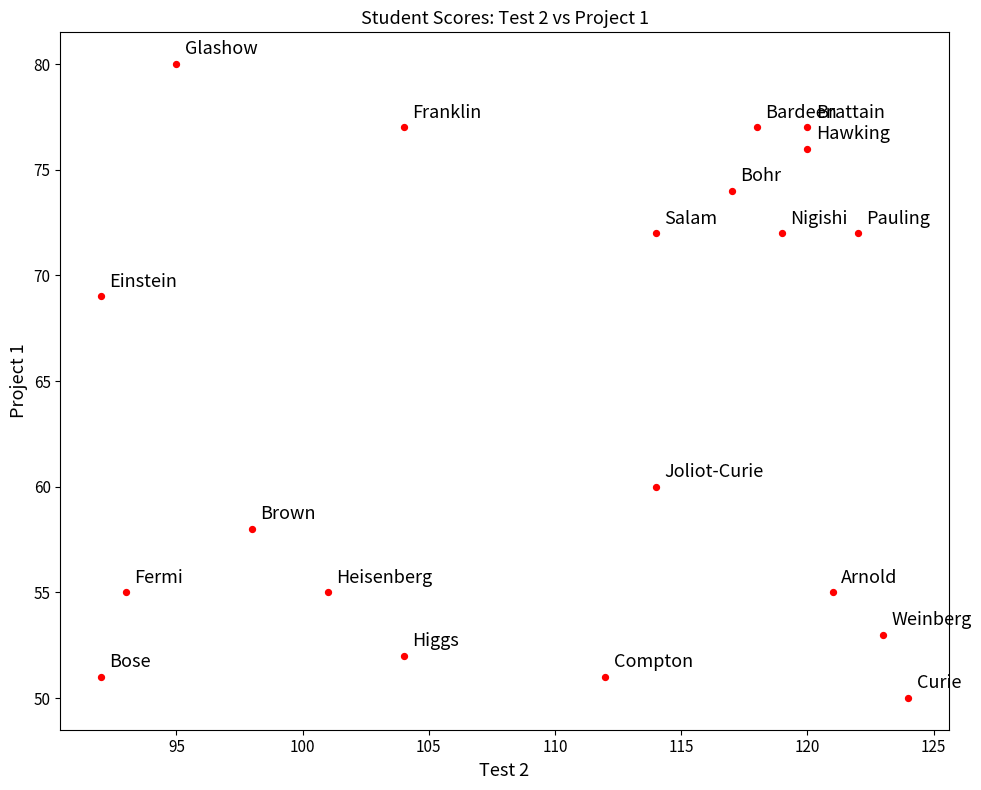

What Y value in the scatter plot is closest to 65?

69